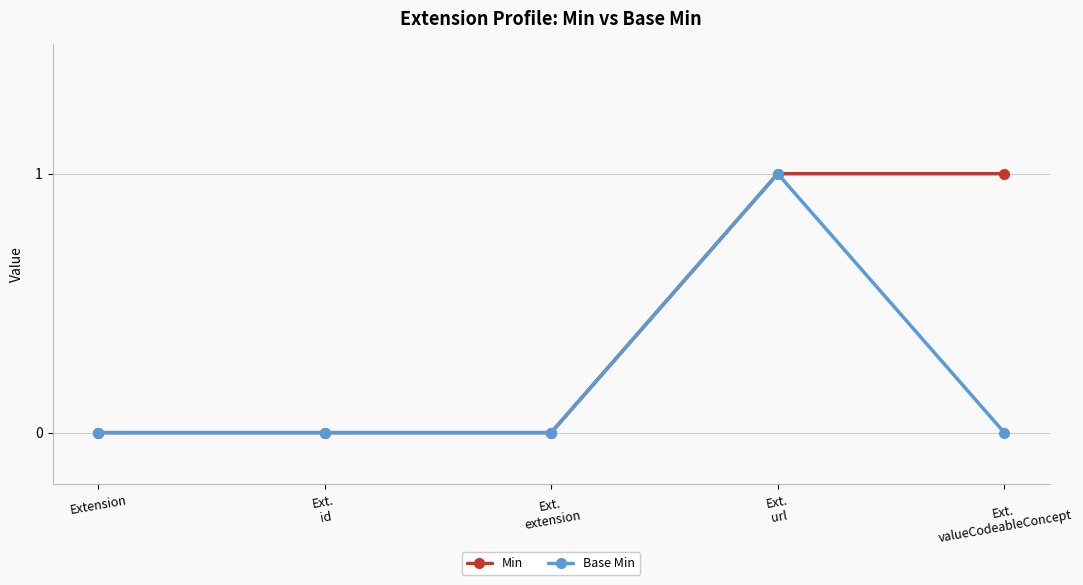

List the series in order of their overall mean, lowest first.

Base Min, Min